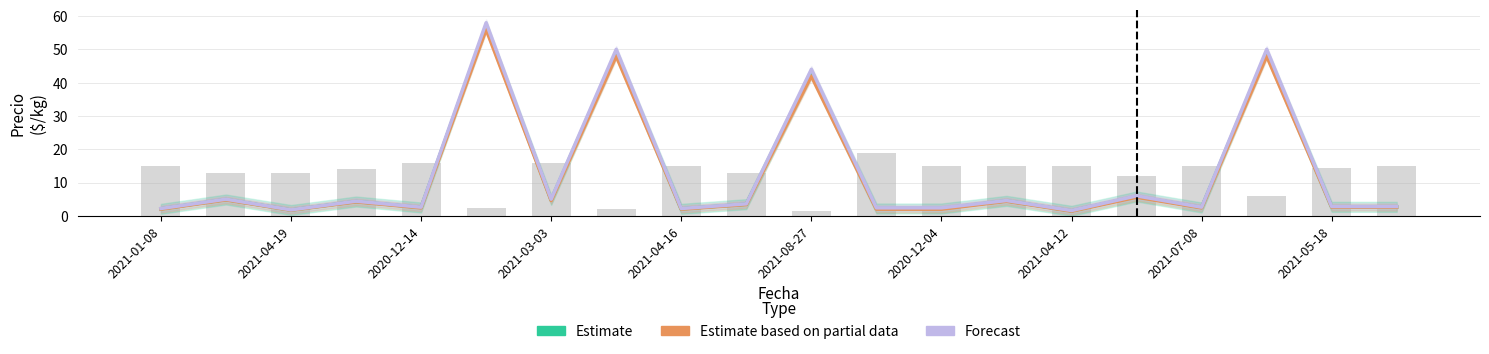

What is the difference between the maximum and minimum values in the Precio mínimo series?

55.5